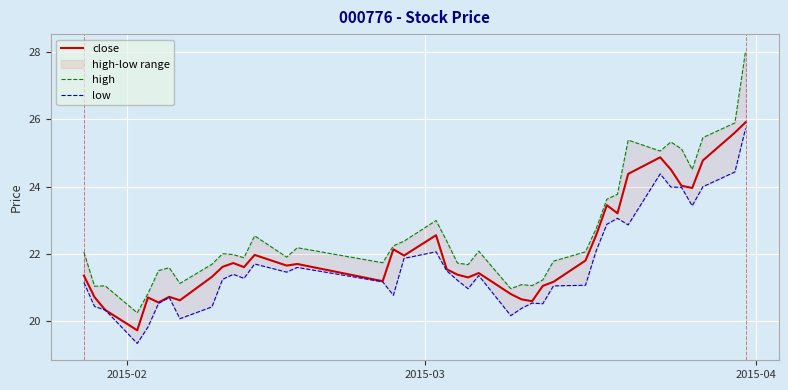

What is the minimum value for close?

19.7